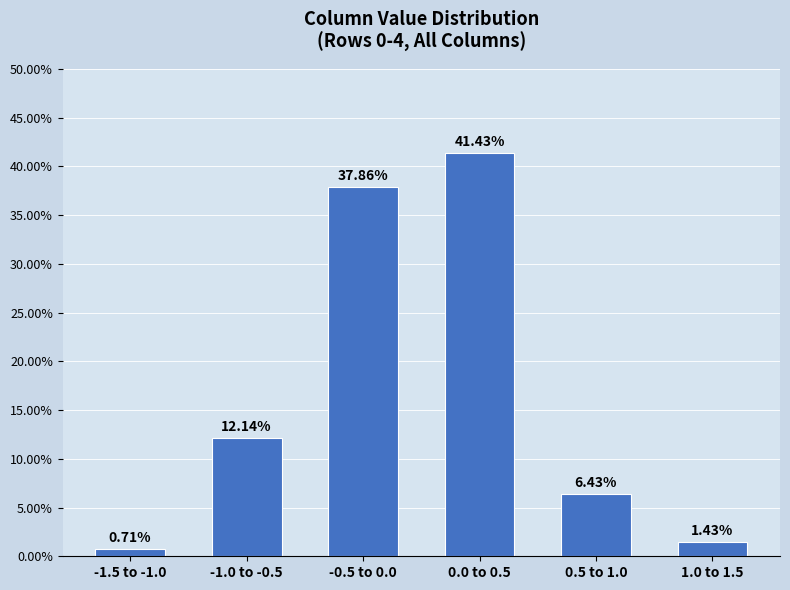

What is the difference between the second highest and minimum values?

37.1